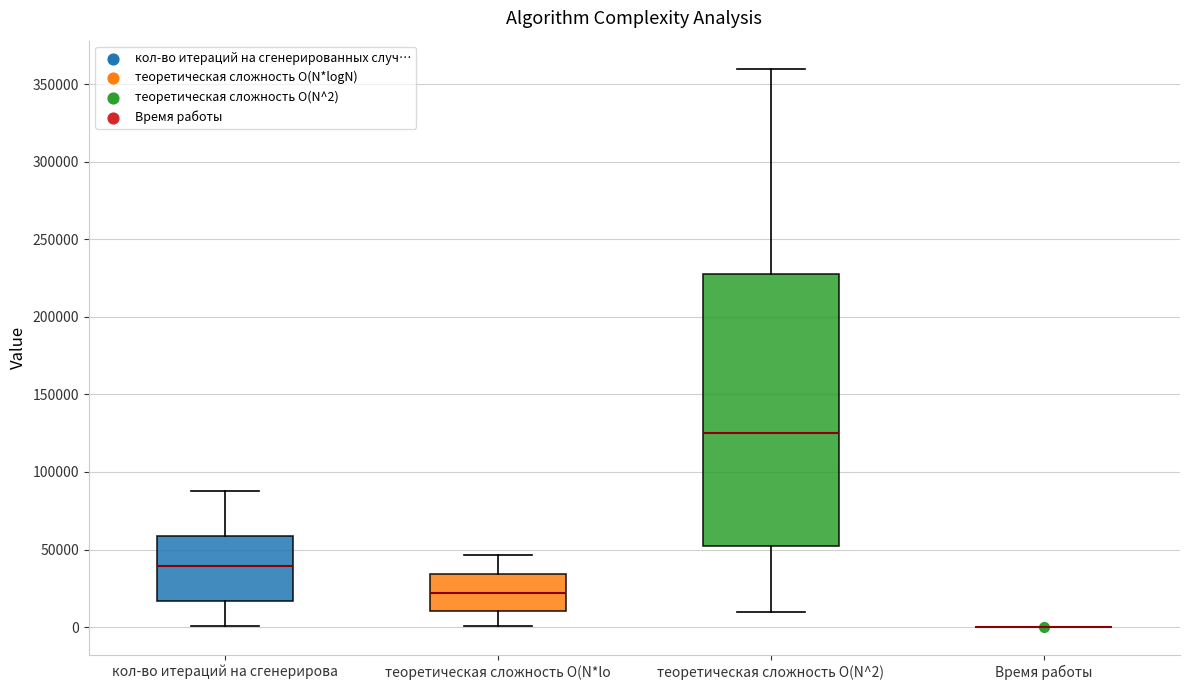

Which box is the tallest, from its lower edge to its upper edge?

теоретическая сложность O(N^2)